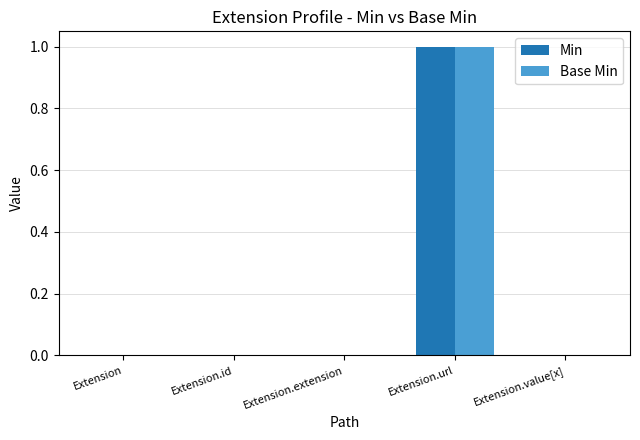

How many data points does each series have?

5